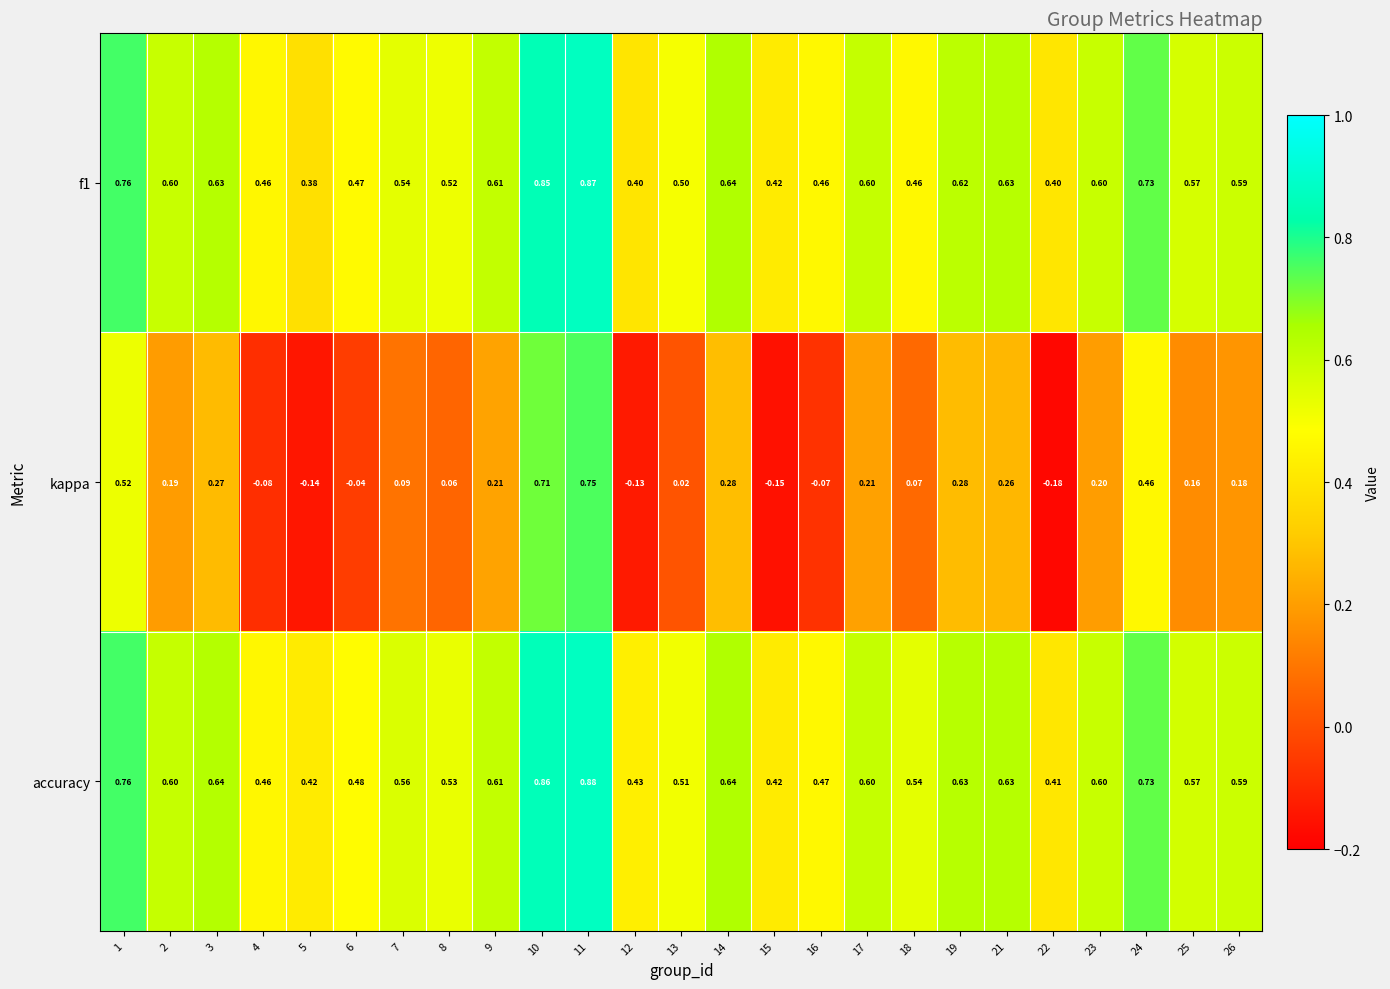

Which series has the largest total across all categories?

accuracy